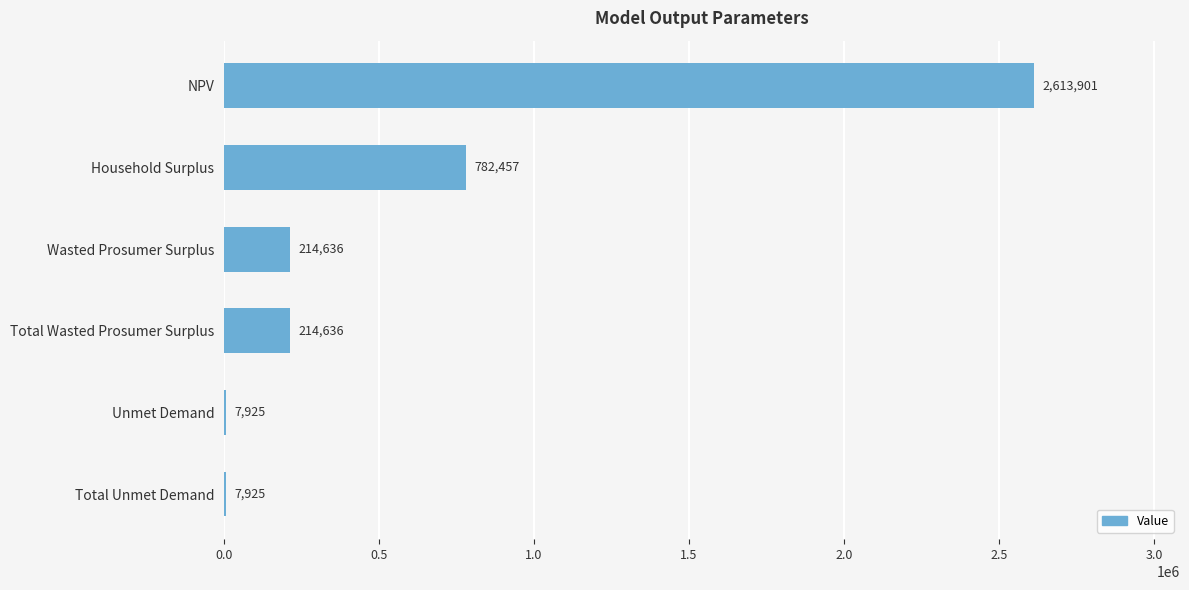

Where is the data nearest to the value 1310913?

Household Surplus